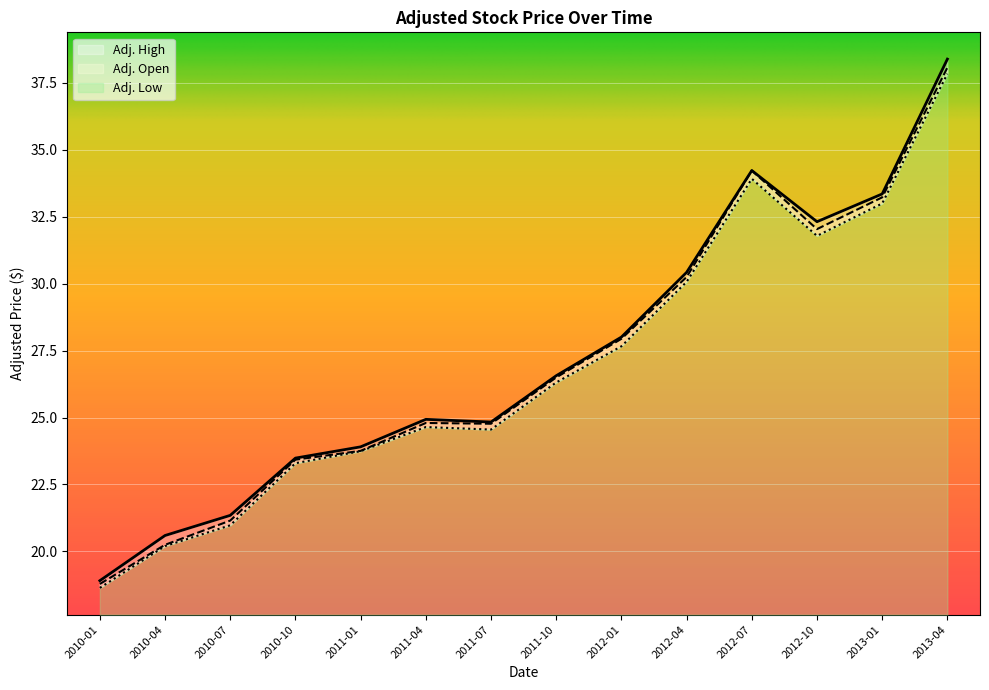

True or false: Adj. Open and Adj. Low cross at least once.

False